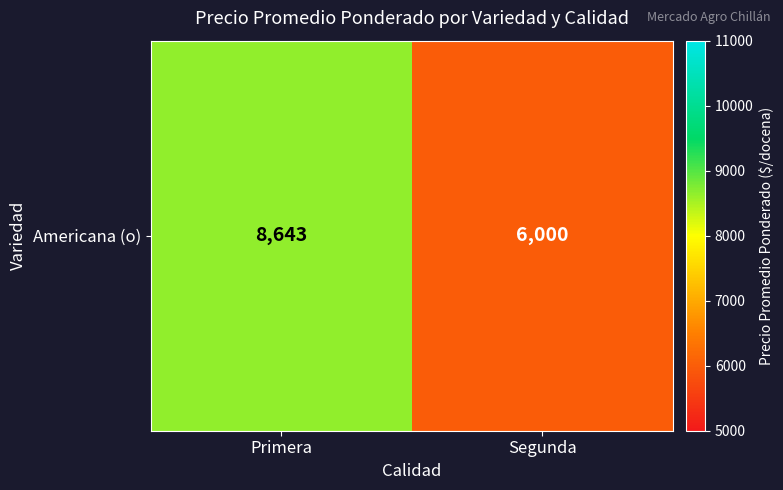

Is it true that the value at Primera is 2254?

False